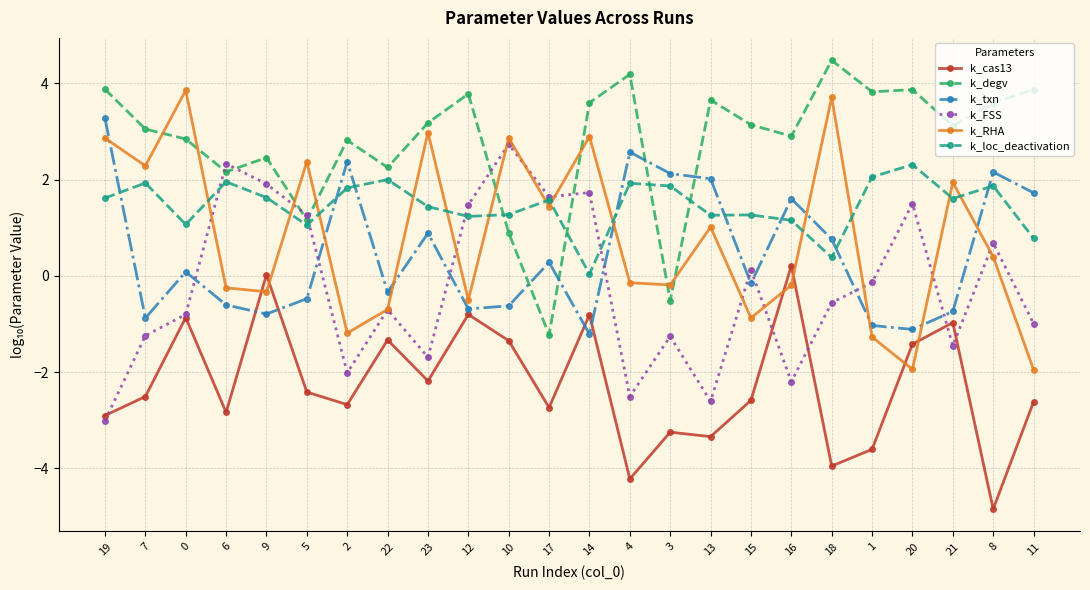

What is the sum of all k_degv values?

66.9